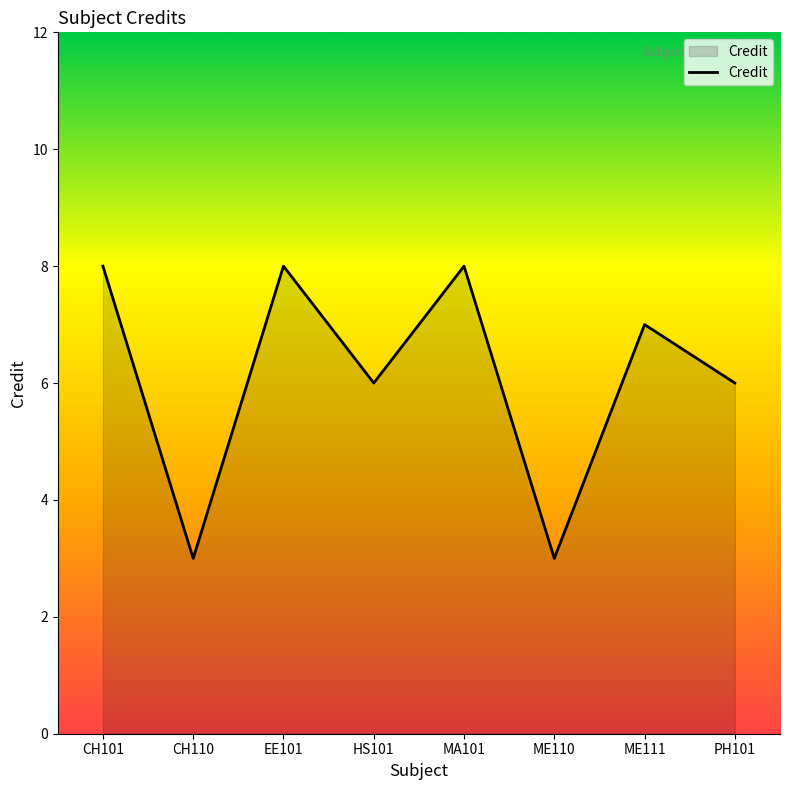

Reading right to left, what are all the values shown in this chart?

PH101=6	ME111=7	ME110=3	MA101=8	HS101=6	EE101=8	CH110=3	CH101=8